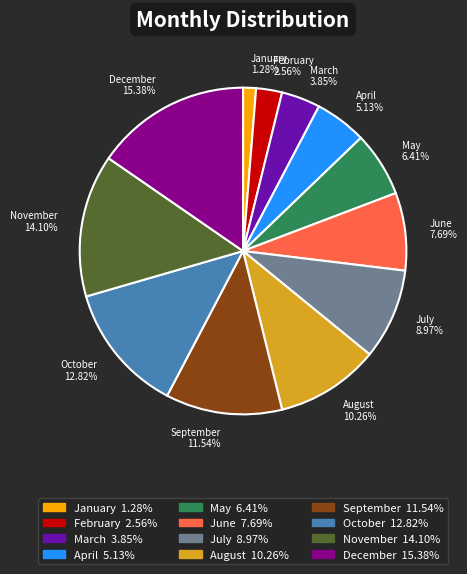

Which category has the biggest portion of the pie?

December